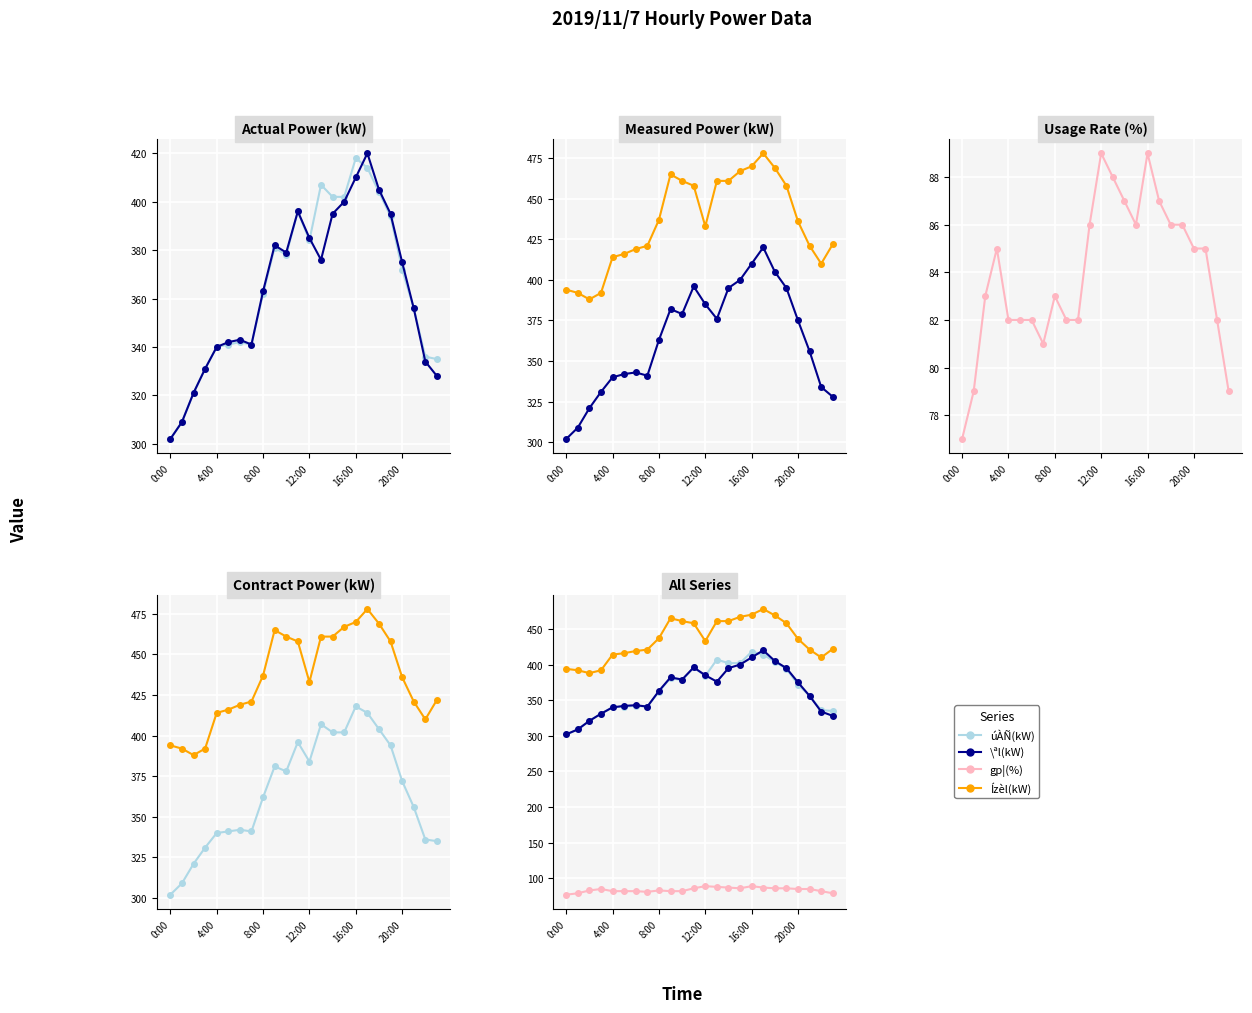

True or false: úÀÑ(kW) has more than 2 points higher than both neighbors.

True